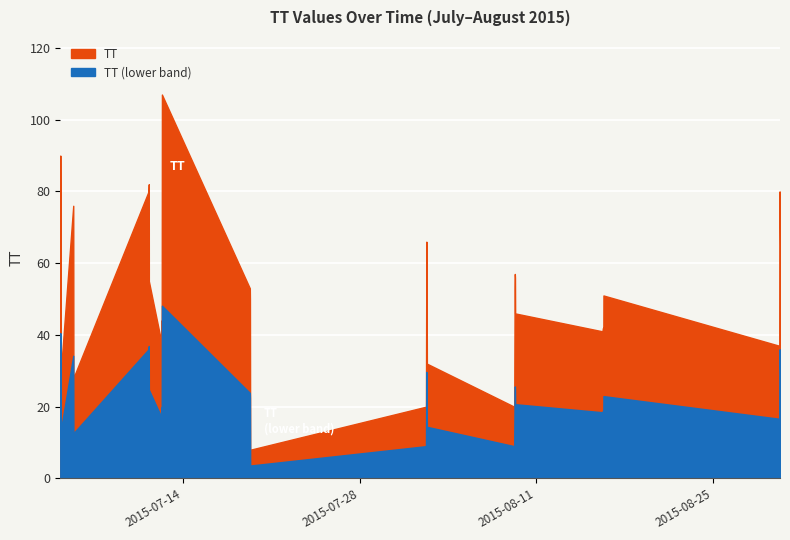

True or false: there are more than 1 points higher than both neighbors.

True